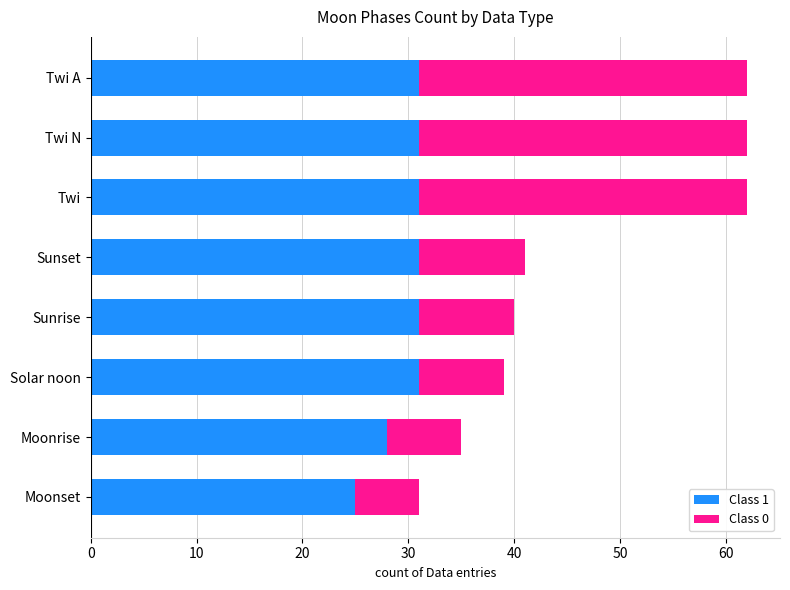

What is the maximum value for Class 1?

31